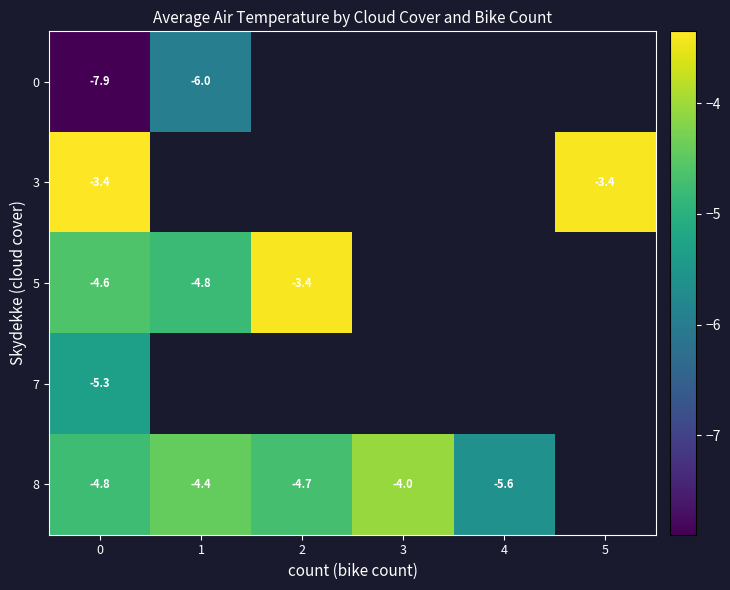

The 8 series shows -5.6 at 4. True or false?

True